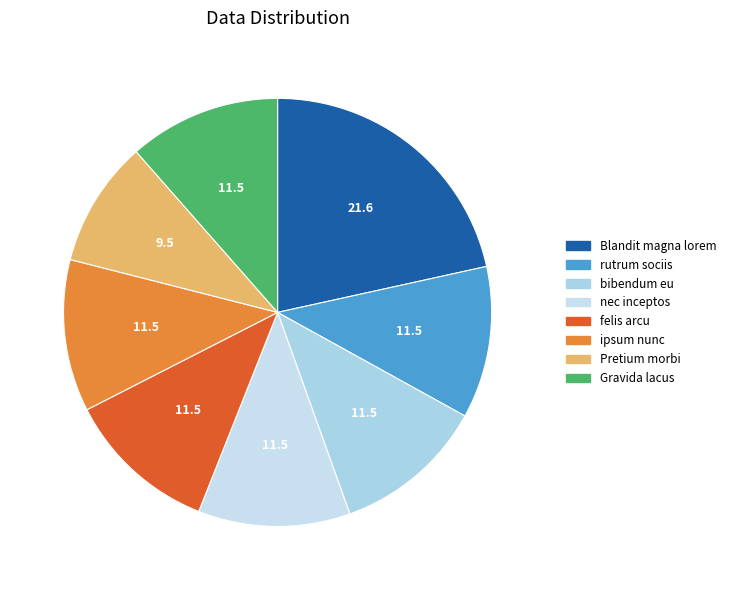

What is the smallest slice in the pie chart?

Pretium morbi